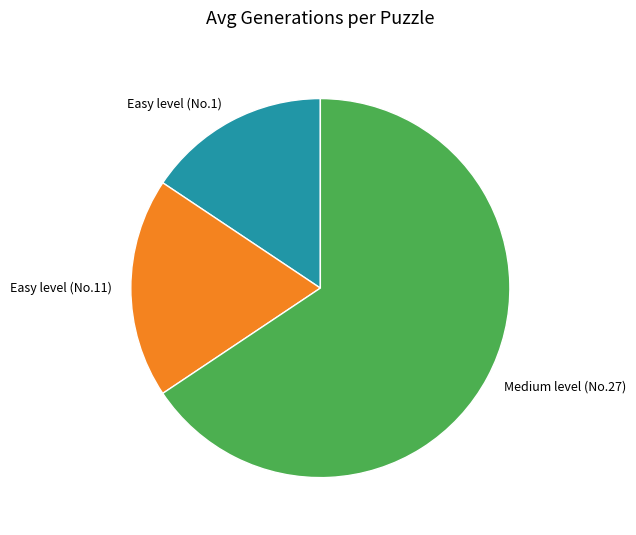

What is the smallest slice in the pie chart?

Easy level (No.1)